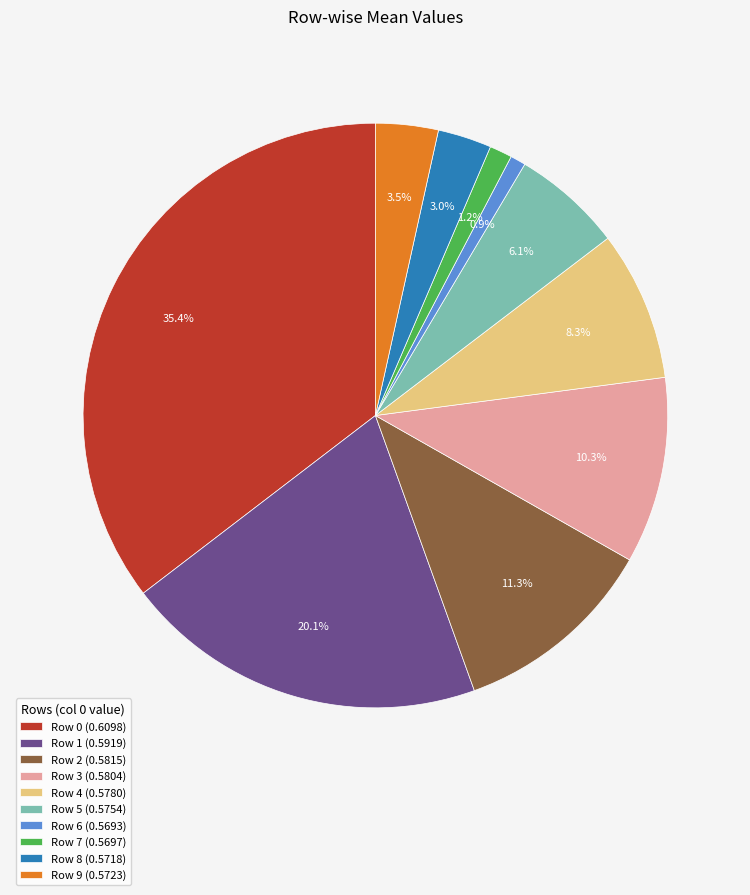

What is the largest slice in the pie chart?

Row 0